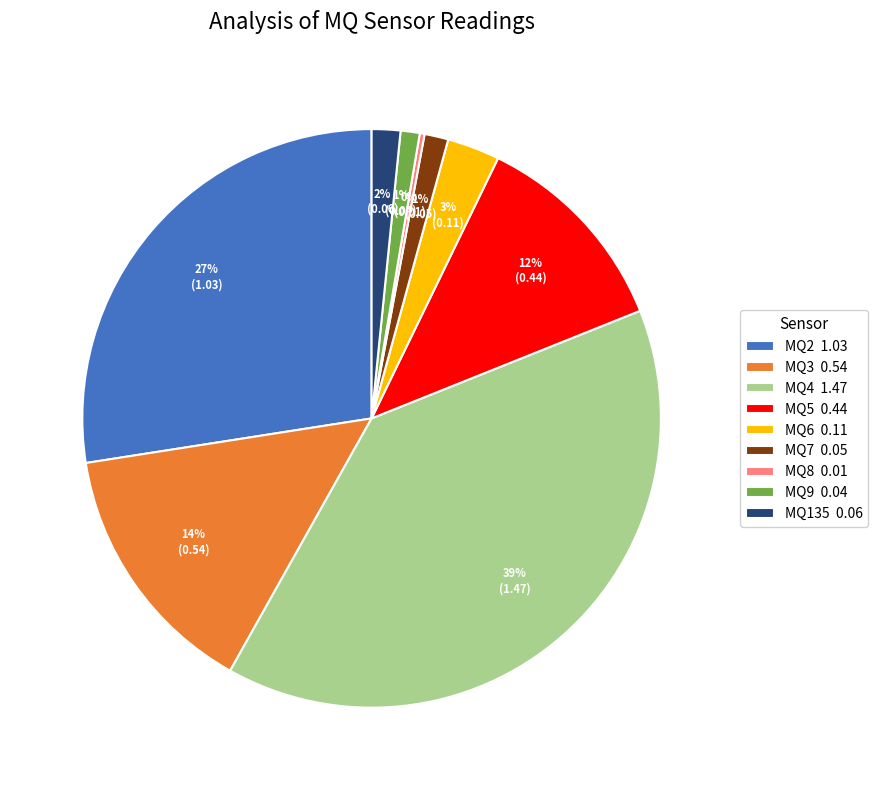

What percentage is the MQ2 slice, to the nearest percent?

27%